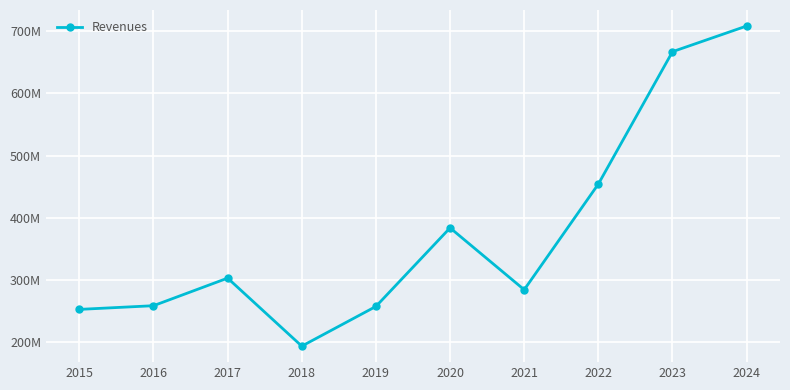

Rank the categories by value from lowest to highest.

2018, 2015, 2019, 2016, 2021, 2017, 2020, 2022, 2023, 2024